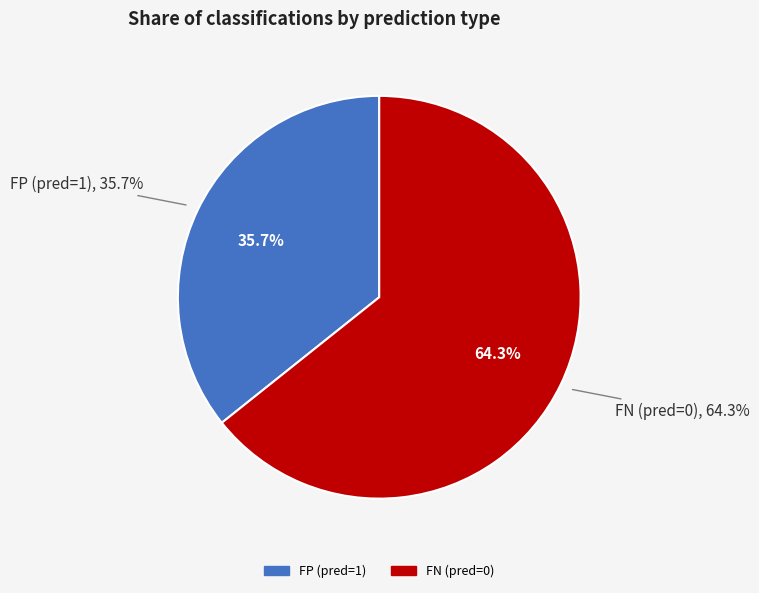

What percentage is the FN (pred=0) slice, to the nearest percent?

64%